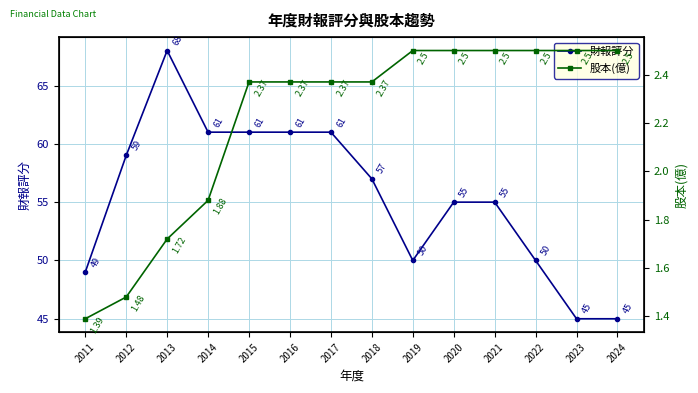

Does the chart display data point markers on the line(s)?

Yes